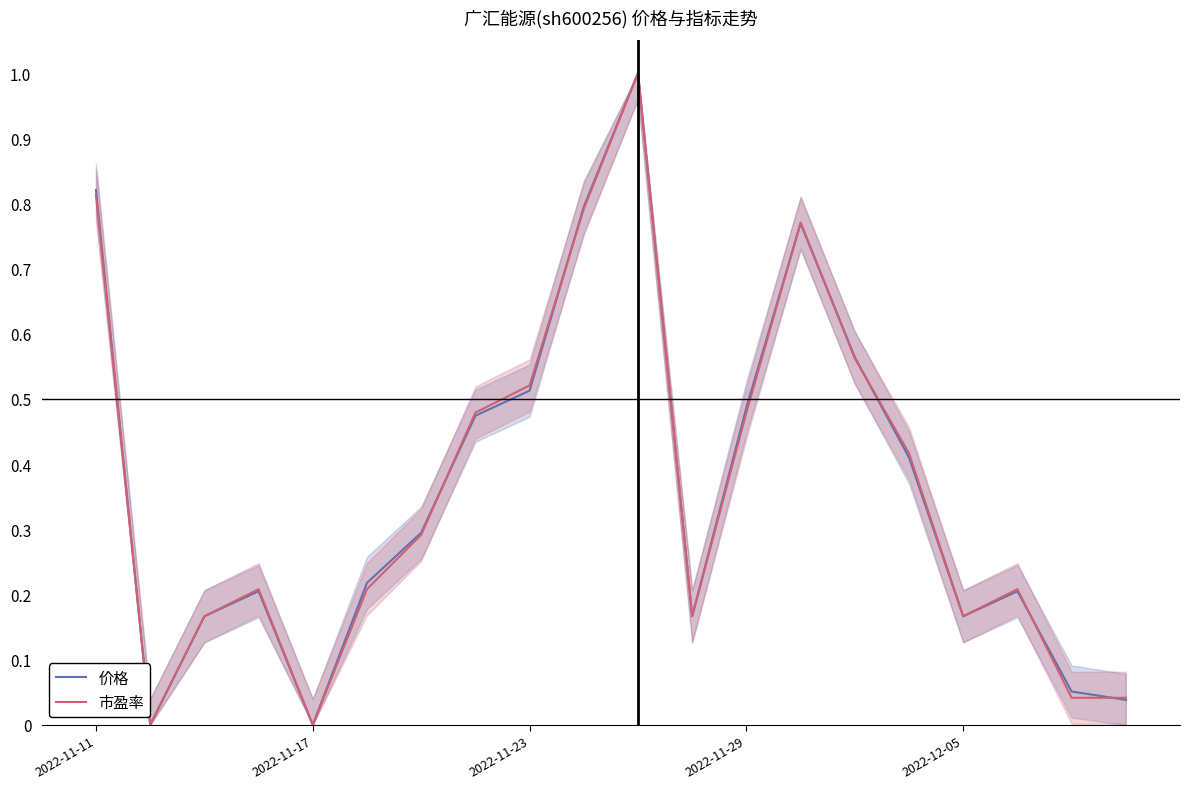

What is the value of the 市盈率 point at the 16th from the left?

0.4